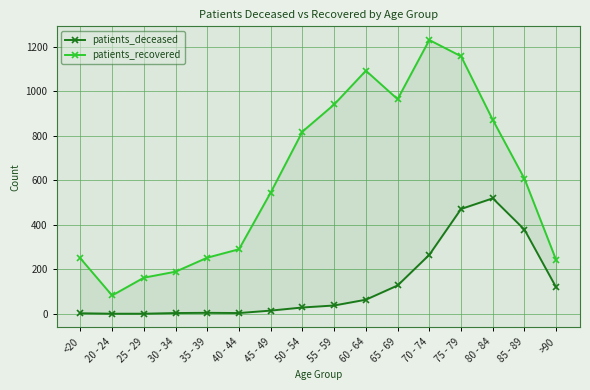

Rank the categories by patients_recovered value from lowest to highest.

20 - 24, 25 - 29, 30 - 34, >90, <20, 35 - 39, 40 - 44, 45 - 49, 85 - 89, 50 - 54, 80 - 84, 55 - 59, 65 - 69, 60 - 64, 75 - 79, 70 - 74